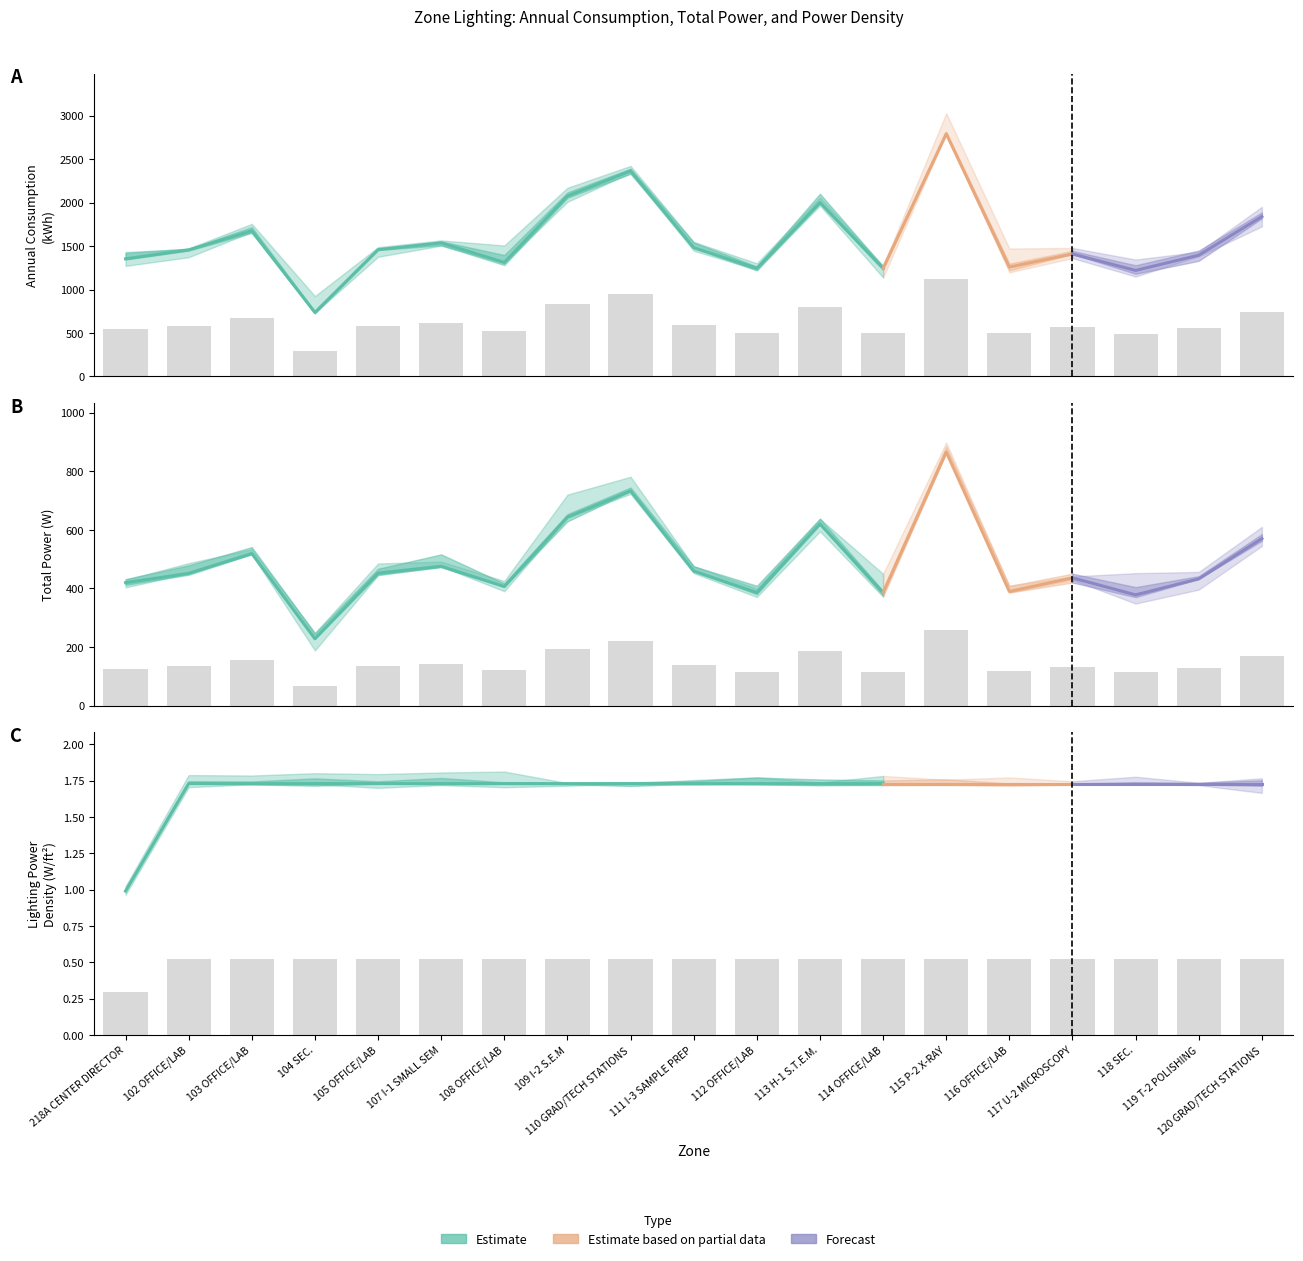

Reading left to right, extract all data points from this chart.

Annual Consumption (kWh): 218A CENTER DIRECTOR=541.1	102 OFFICE/LAB=582.2	103 OFFICE/LAB=670.0	104 SEC.=294.4	105 OFFICE/LAB=583.3	107 I-1 SMALL SEM=614.4	108 OFFICE/LAB=524.4	109 I-2 S.E.M=830.0	110 GRAD/TECH STATIONS=945.6	111 I-3 SAMPLE PREP=592.2	112 OFFICE/LAB=497.8	113 H-1 S.T.E.M.=800.0	114 OFFICE/LAB=497.8	115 P-2 X-RAY=1116.7	116 OFFICE/LAB=503.3	117 U-2 MICROSCOPY=563.3	118 SEC.=487.8	119 T-2 POLISHING=557.8	120 GRAD/TECH STATIONS=735.6
Total Power (W): 218A CENTER DIRECTOR=125.9	102 OFFICE/LAB=135.5	103 OFFICE/LAB=155.8	104 SEC.=68.5	105 OFFICE/LAB=135.7	107 I-1 SMALL SEM=142.8	108 OFFICE/LAB=121.9	109 I-2 S.E.M=193.0	110 GRAD/TECH STATIONS=219.9	111 I-3 SAMPLE PREP=137.8	112 OFFICE/LAB=115.8	113 H-1 S.T.E.M.=186.1	114 OFFICE/LAB=115.8	115 P-2 X-RAY=259.7	116 OFFICE/LAB=116.9	117 U-2 MICROSCOPY=130.9	118 SEC.=113.4	119 T-2 POLISHING=129.8	120 GRAD/TECH STATIONS=171.1
Lighting Power Density (W/ft^2): 218A CENTER DIRECTOR=0.3	102 OFFICE/LAB=0.5	103 OFFICE/LAB=0.5	104 SEC.=0.5	105 OFFICE/LAB=0.5	107 I-1 SMALL SEM=0.5	108 OFFICE/LAB=0.5	109 I-2 S.E.M=0.5	110 GRAD/TECH STATIONS=0.5	111 I-3 SAMPLE PREP=0.5	112 OFFICE/LAB=0.5	113 H-1 S.T.E.M.=0.5	114 OFFICE/LAB=0.5	115 P-2 X-RAY=0.5	116 OFFICE/LAB=0.5	117 U-2 MICROSCOPY=0.5	118 SEC.=0.5	119 T-2 POLISHING=0.5	120 GRAD/TECH STATIONS=0.5